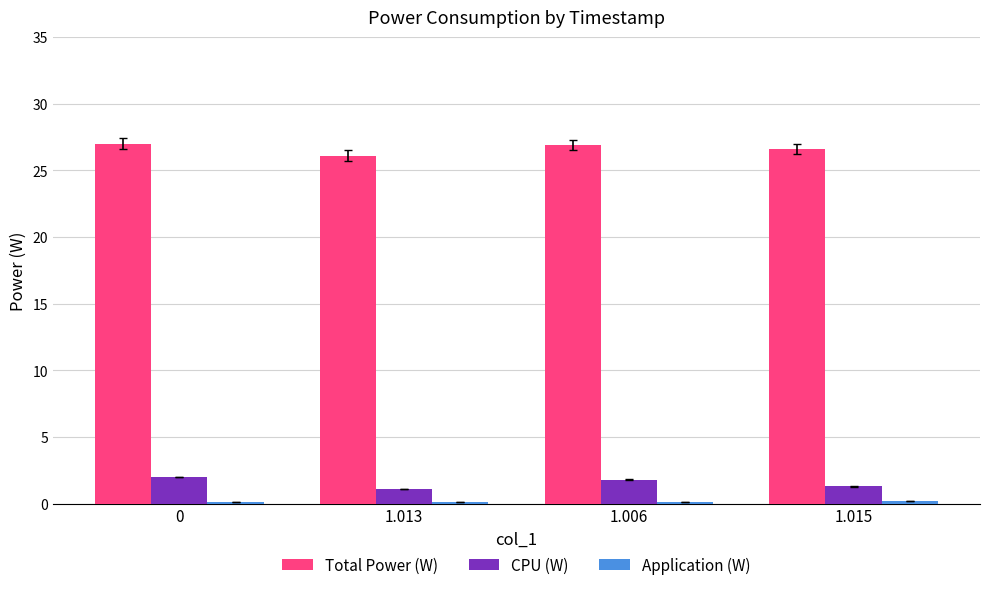

The CPU (W) series shows 2.0 at 0. True or false?

True